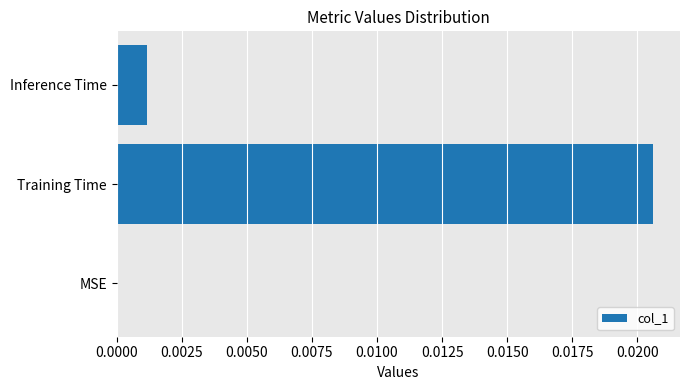

Which has a higher value, Training Time or Inference Time?

Training Time